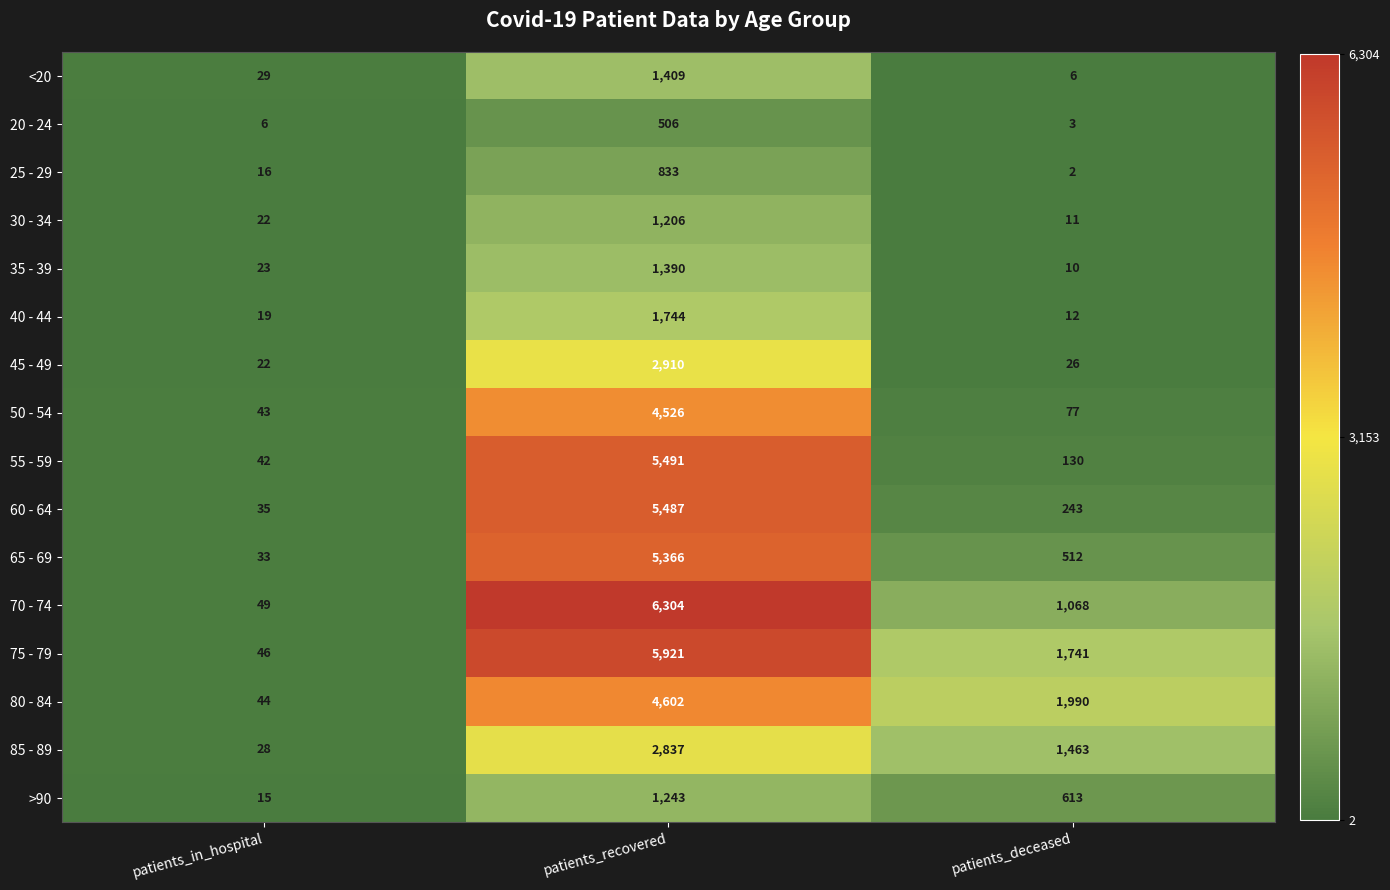

Which series changed the most between patients_recovered and patients_deceased?

55 - 59